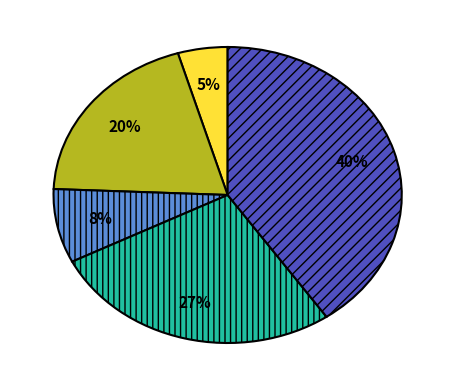

To the nearest percent, what is the average slice percentage?

20%